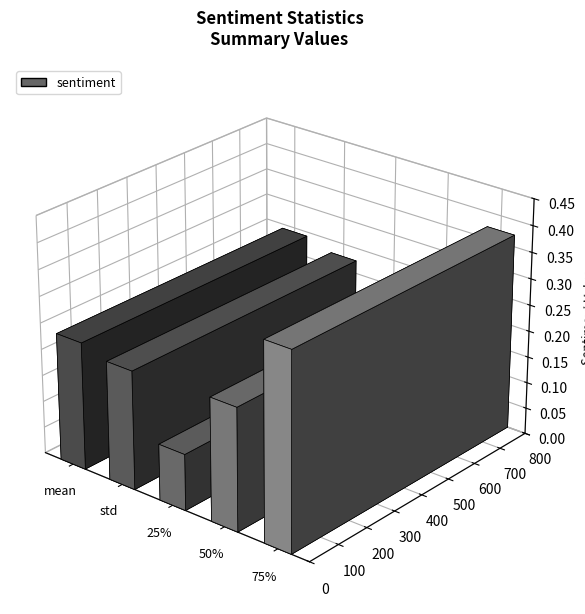

What is the change in value from 25% to 75%?

+0.3